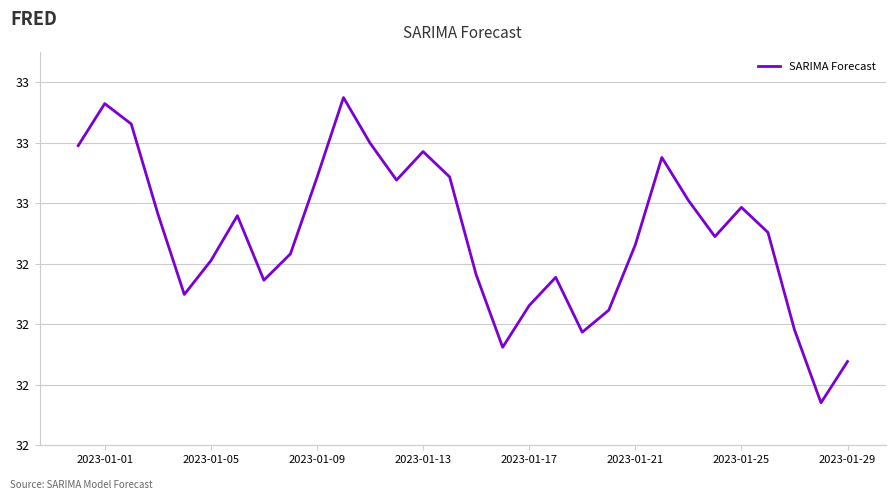

What is the greatest value displayed?

32.9